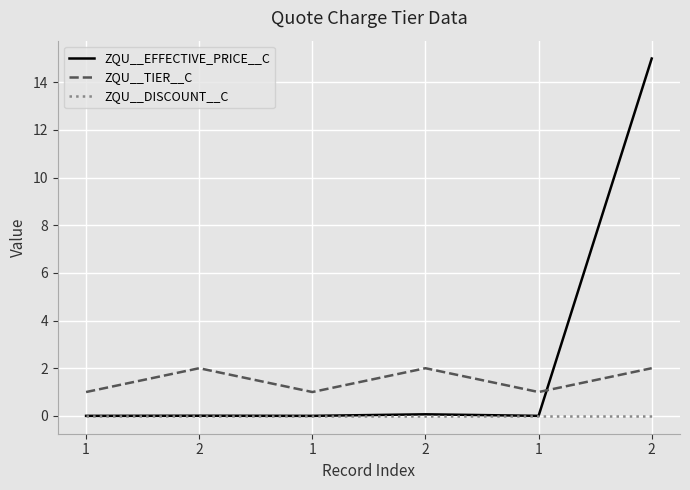

What is the value of the ZQU__TIER__C point at the 6th from the left?

2.0